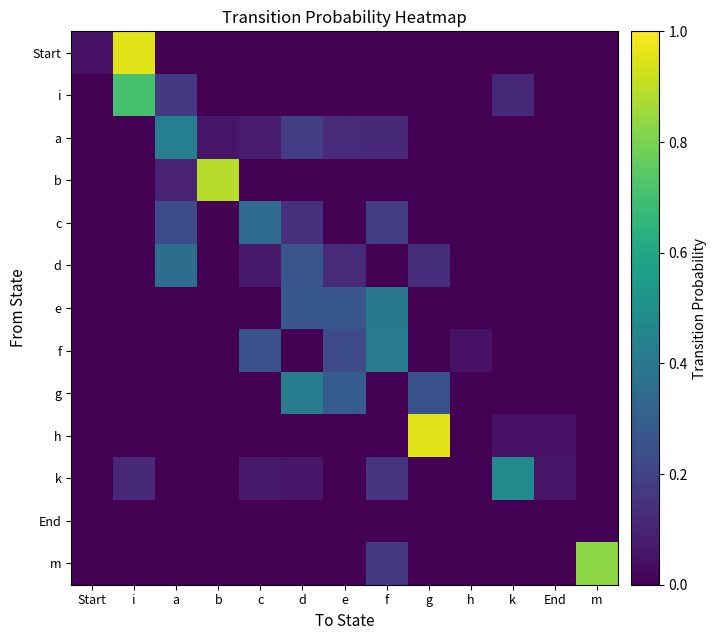

Which has a higher value, h or a?

h